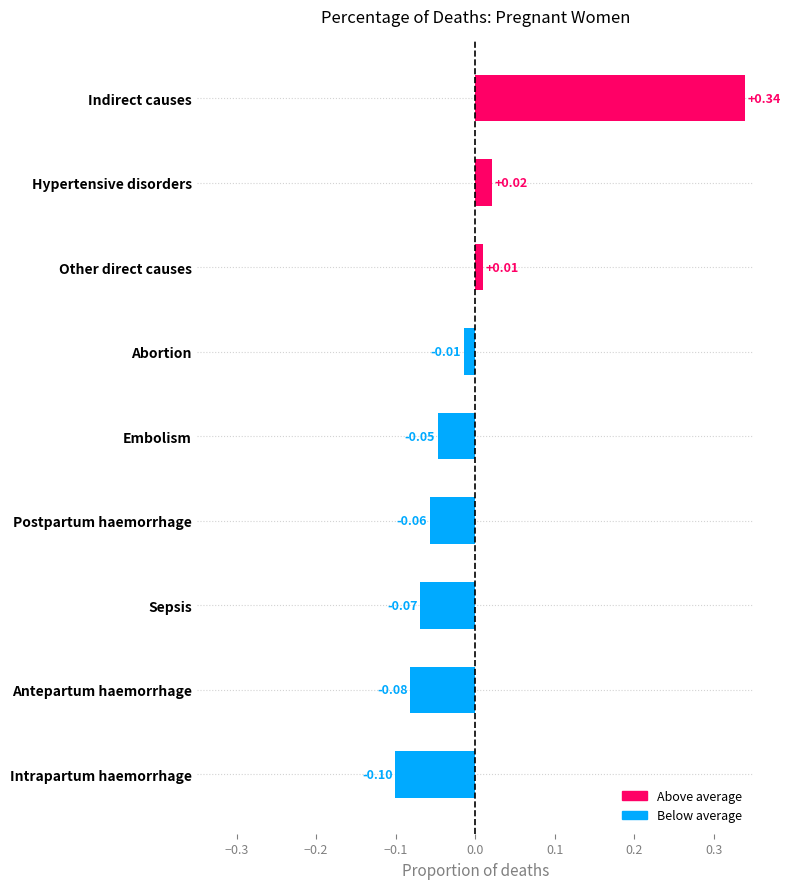

Which label corresponds to the largest value in the chart?

Indirect causes